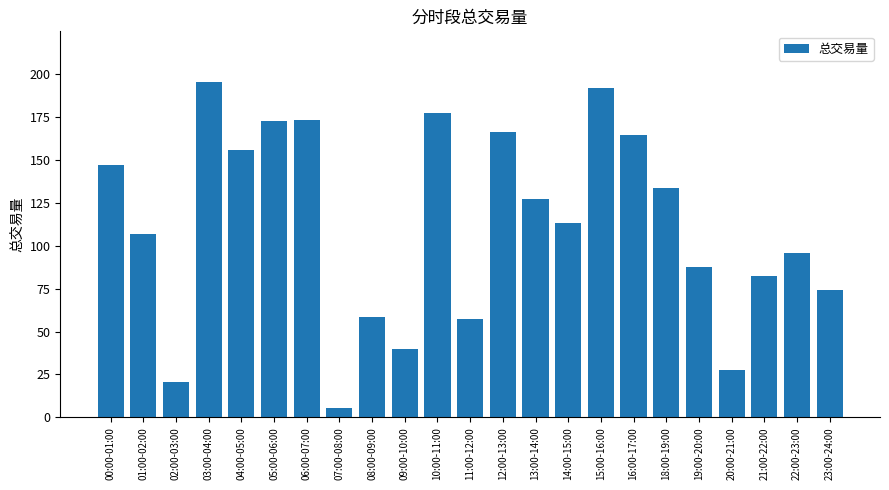

What is the difference between the second highest and second lowest values?

171.3